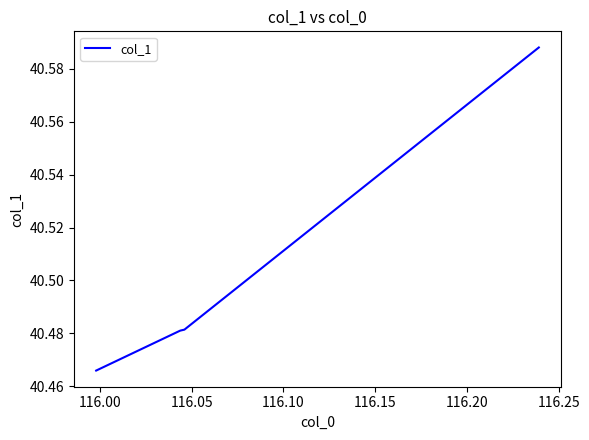

What is the sum of all values?

162.0